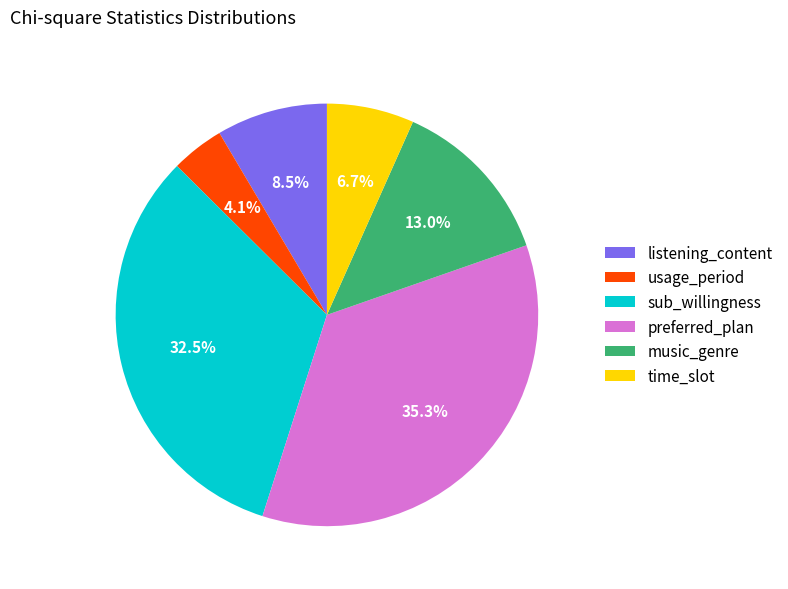

How much of the chart is everything except sub_willingness?

67.5%